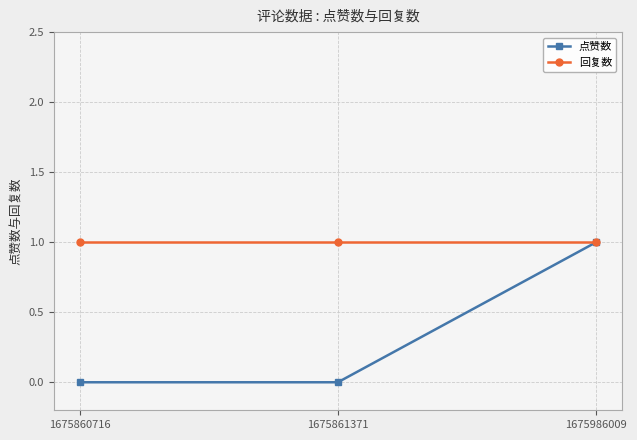

The value of 点赞数 at 1675986009 is 0. True or false?

False